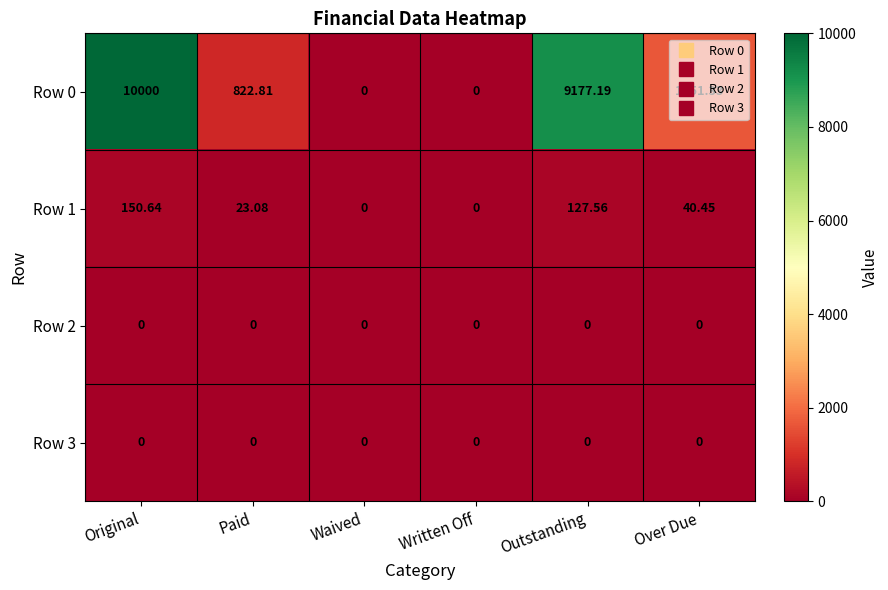

Which category has the highest value in the Row 0 series?

Original